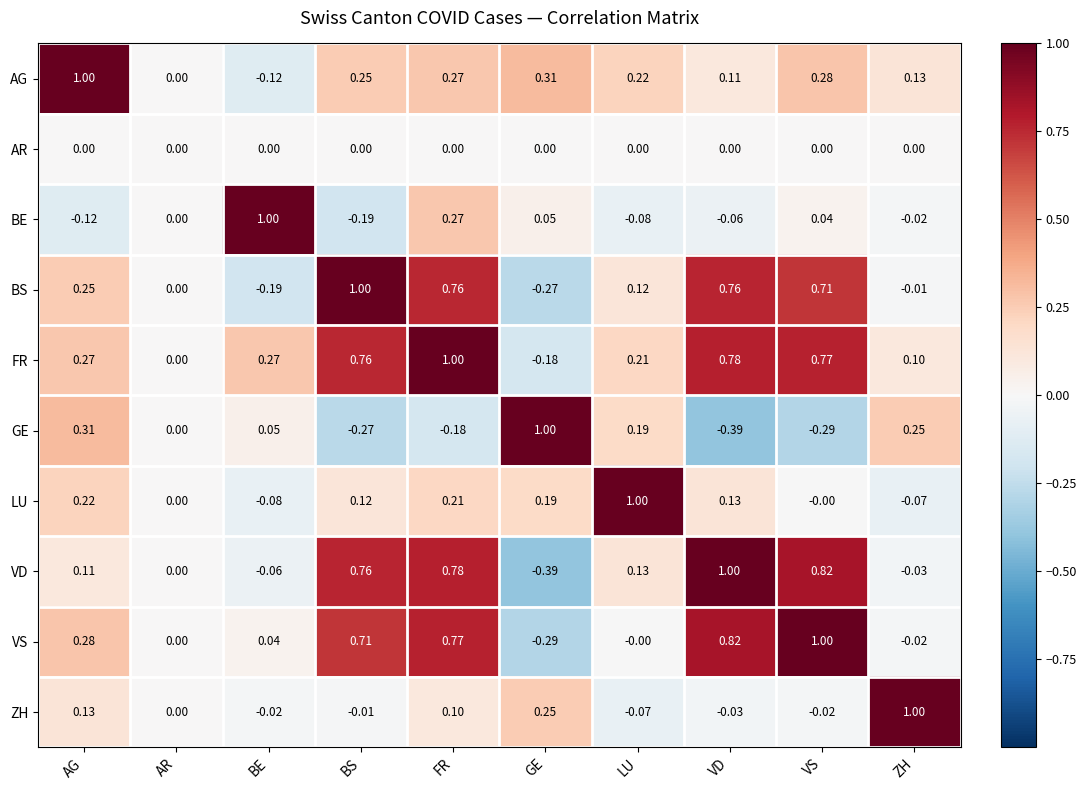

Where is ZH nearest to the value 0?

AR